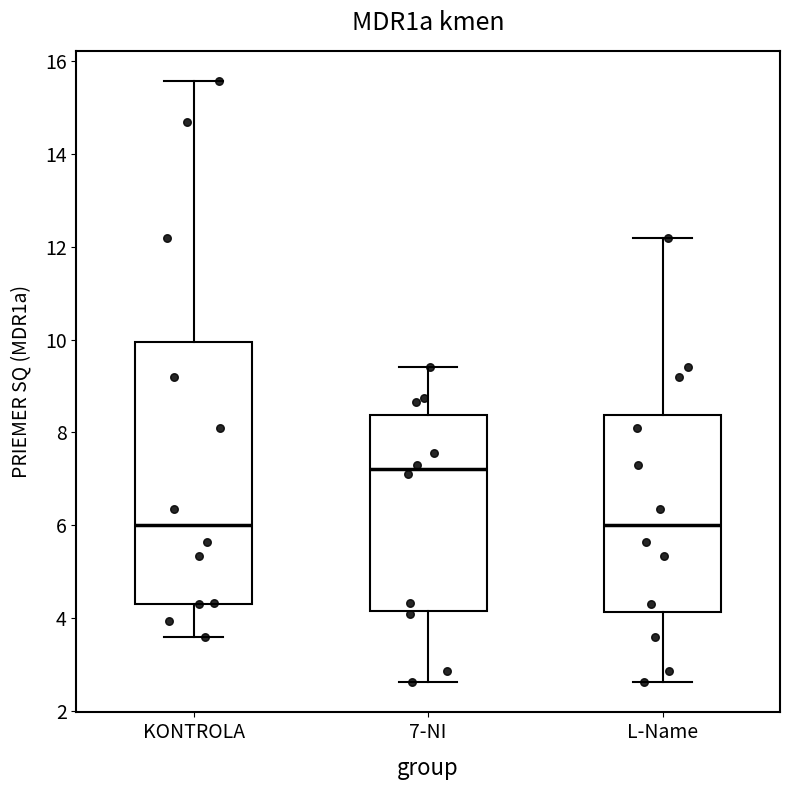

Reading left to right, transcribe this box plot: for each box, give where its median line is, the range the box spans, and where its two whiskers end, as read against the y-axis. The values are not printed on the chart, so give them approximately, as read against the axis.

KONTROLA: median 6.0, box 4.4 to 10.0, whiskers 3.6 to 15.6
7-NI: median 7.2, box 4.2 to 8.4, whiskers 2.6 to 9.4
L-Name: median 6.0, box 4.2 to 8.4, whiskers 2.6 to 12.2